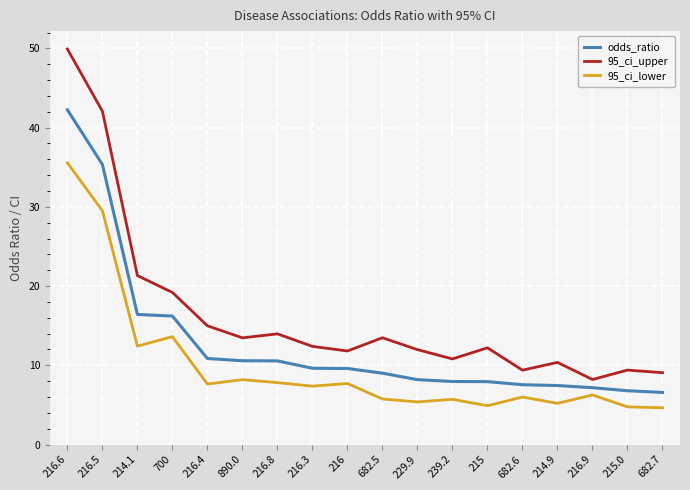

Where is the first local minimum for 95_ci_lower?

214.1